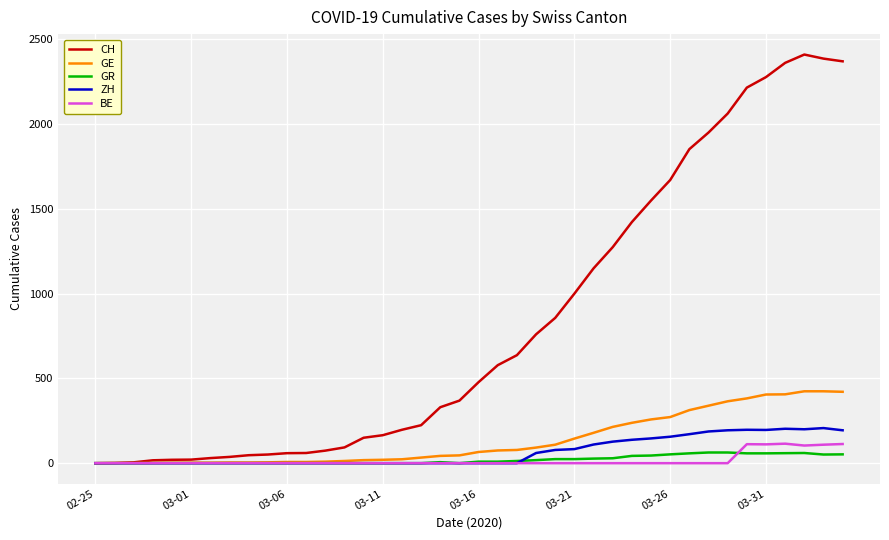

Which series has the largest total across all categories?

CH